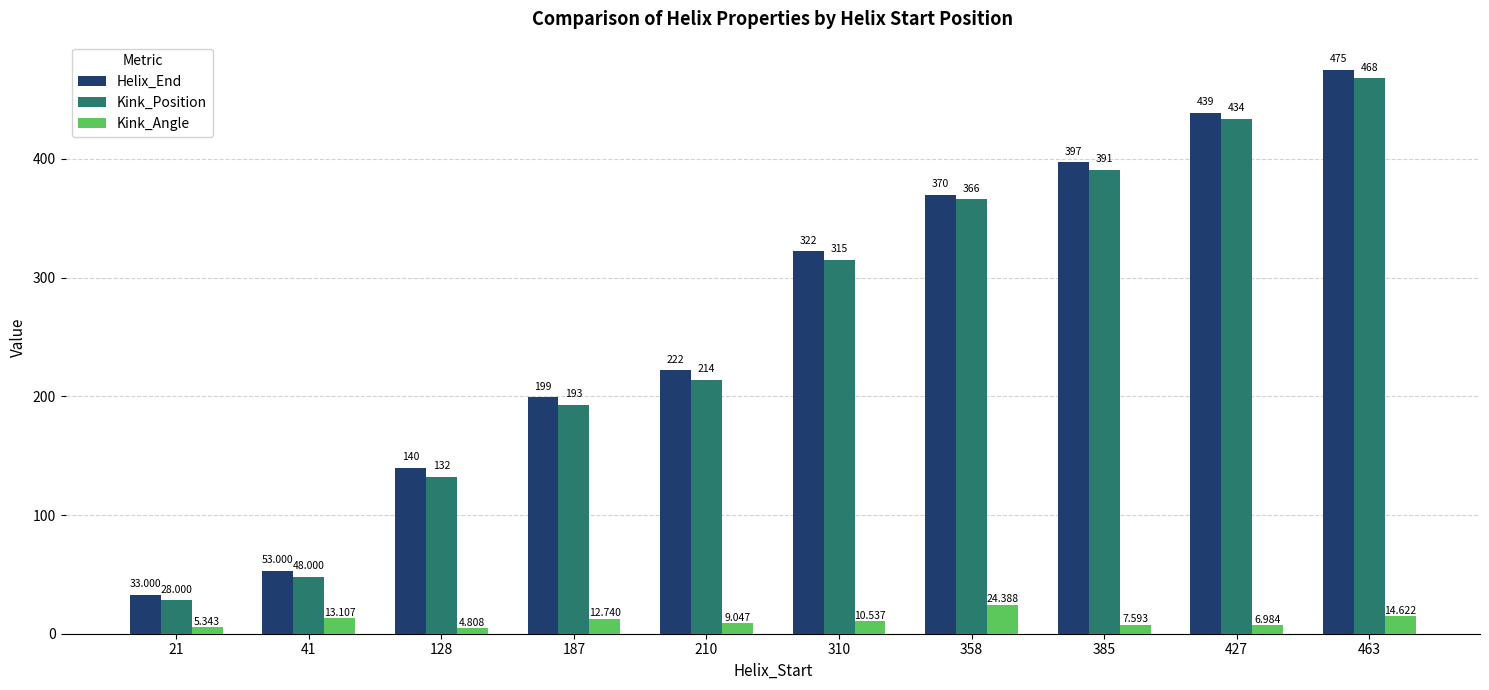

Is it true that Kink_Position equals 132.0 at 128?

True